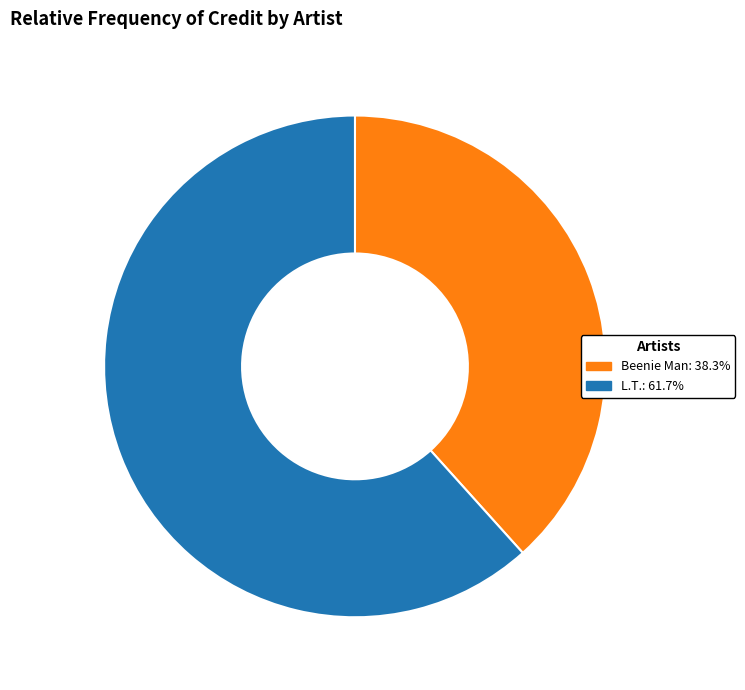

How many slices are in this pie chart?

2